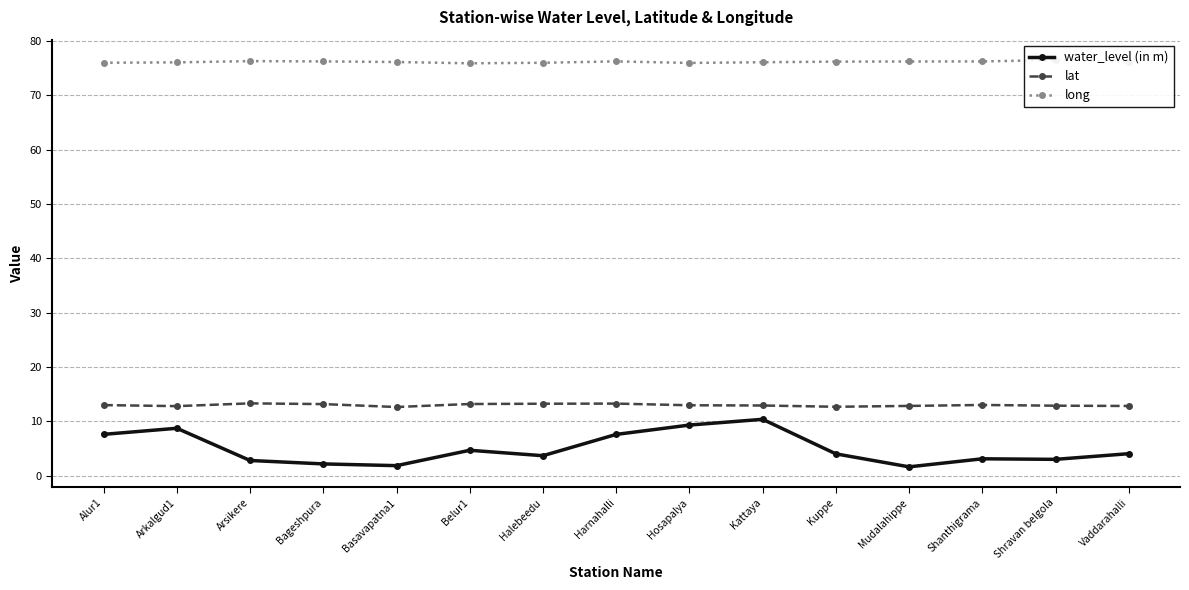

Between Alur1 and Vaddarahalli, which series saw the biggest shift?

water_level (in m)